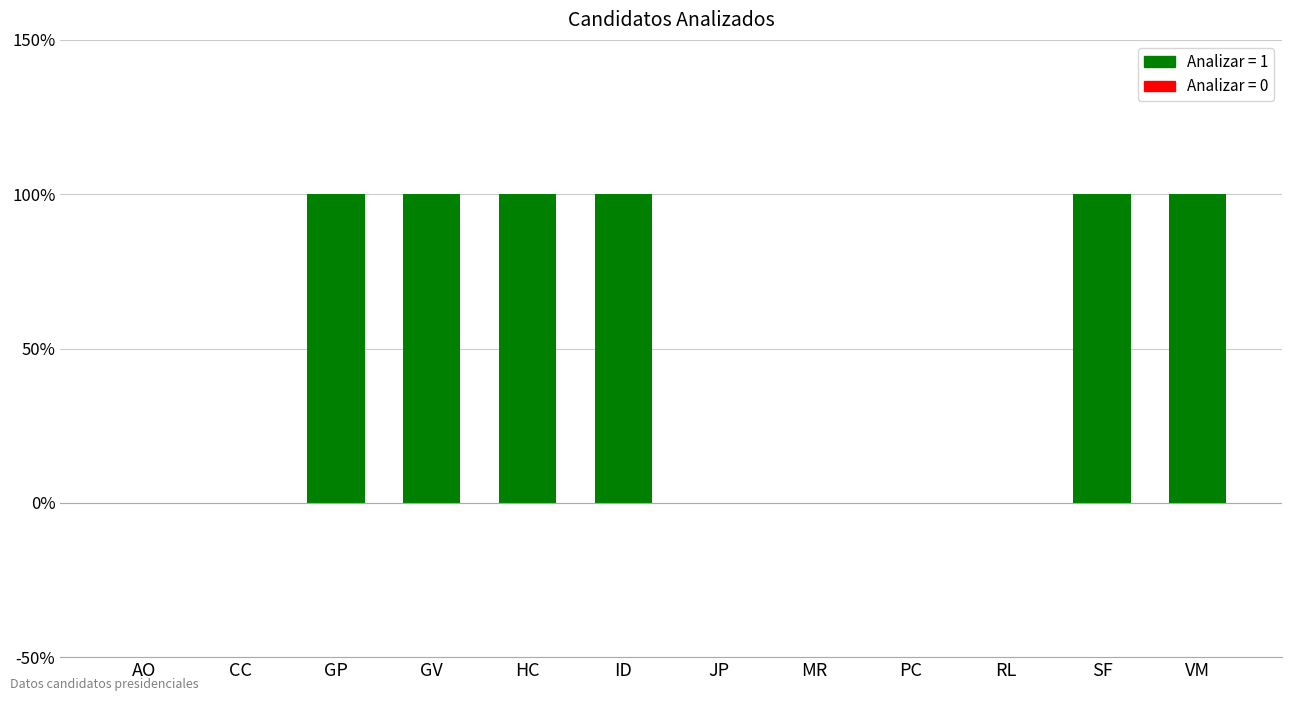

Which has a higher value, AO or ID?

ID